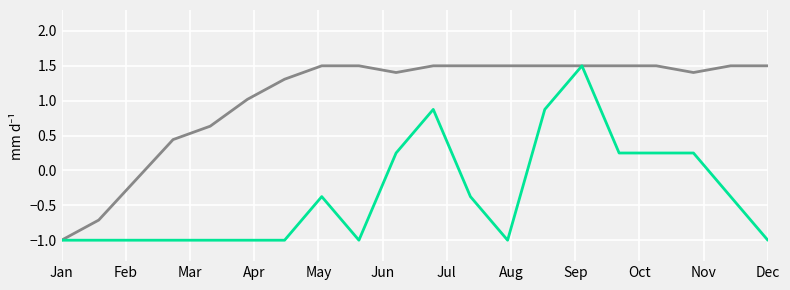

What is the smallest value displayed?

-1.0